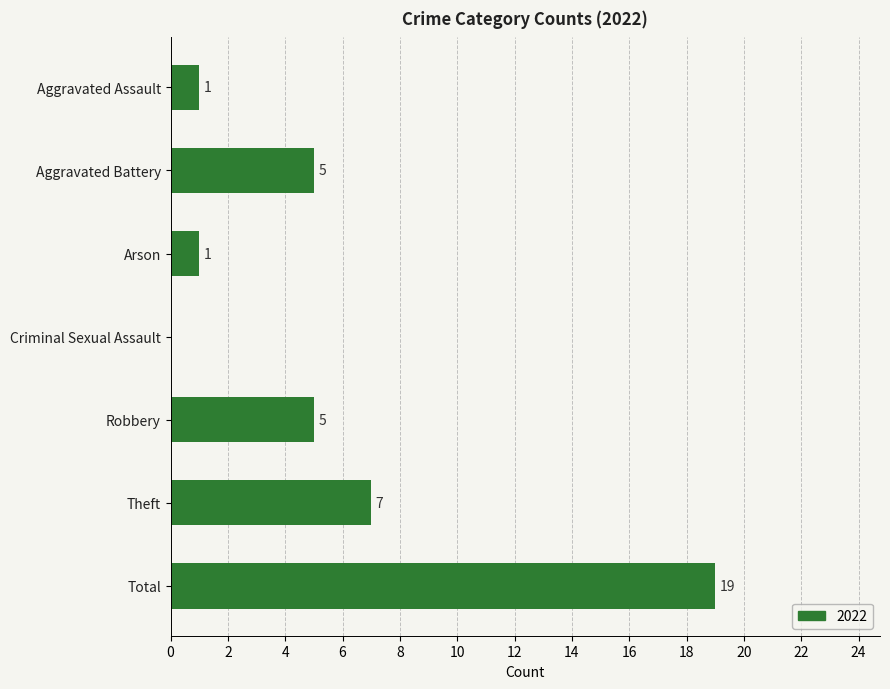

The chart shows a value of 0 at Criminal Sexual Assault. True or false?

True